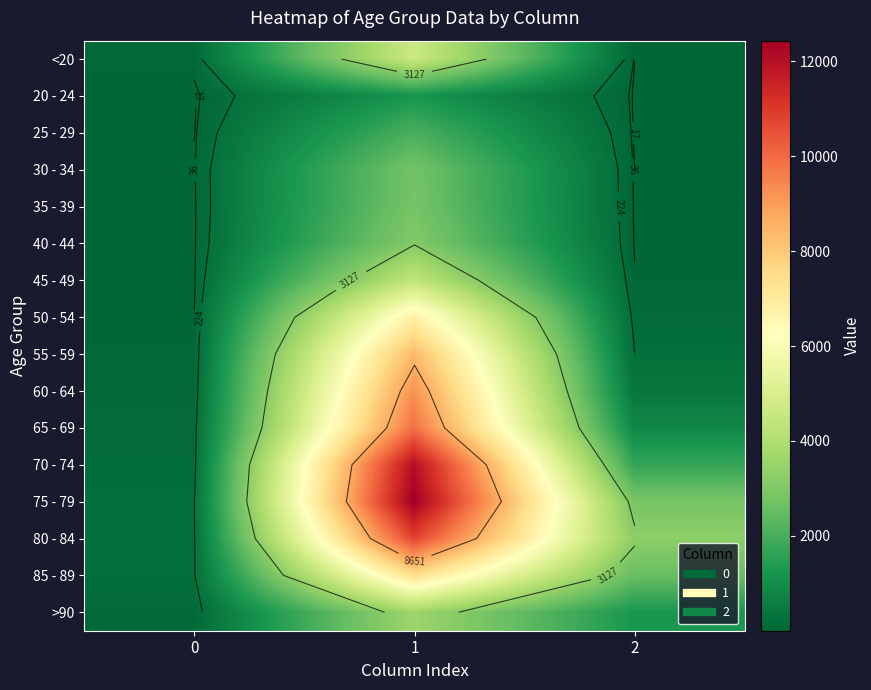

Which series changed the most between 0 and 1?

75 - 79